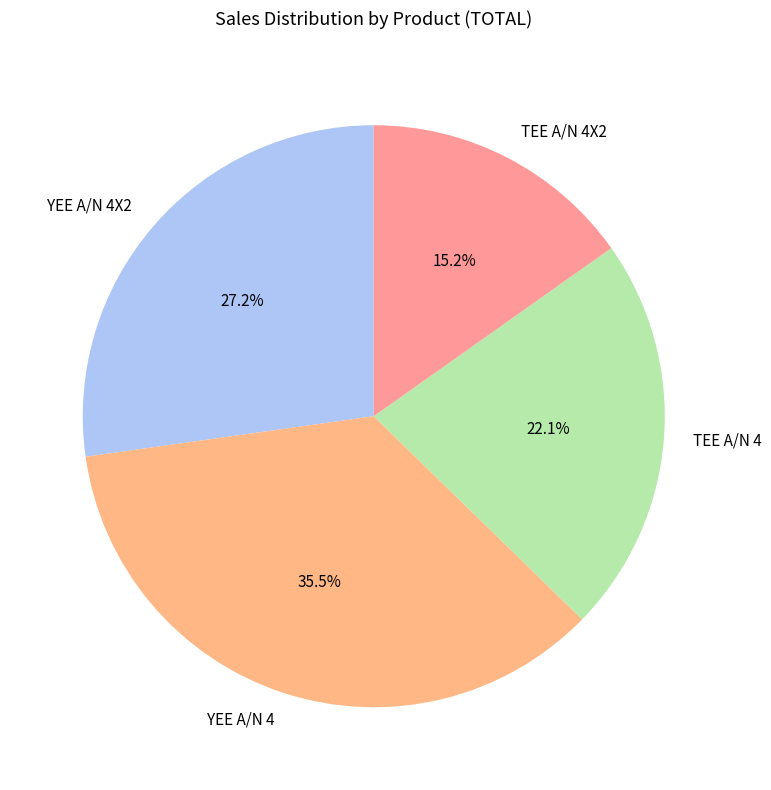

Does YEE A/N 4X2 account for over 50% of the chart?

No